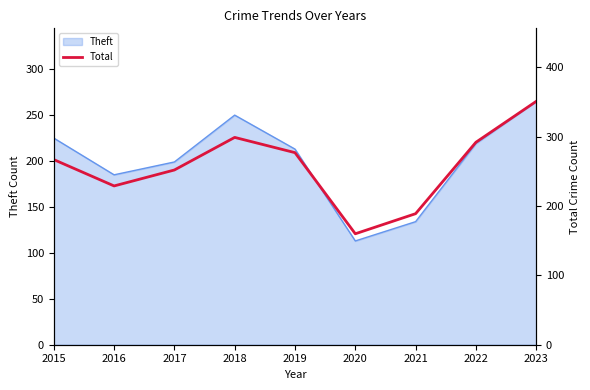

Where is the first local maximum?

2018